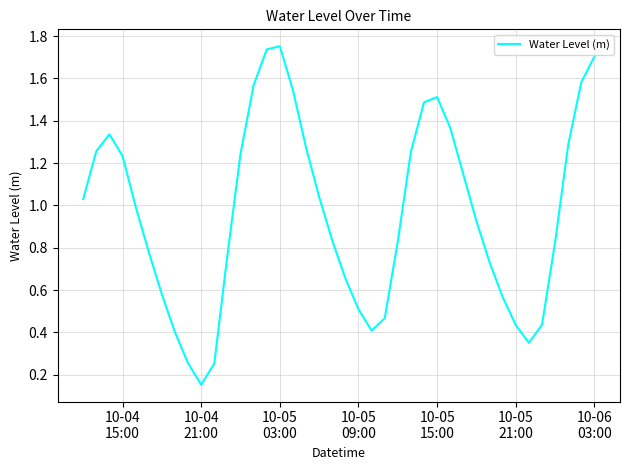

Does the chart display data point markers on the line(s)?

No